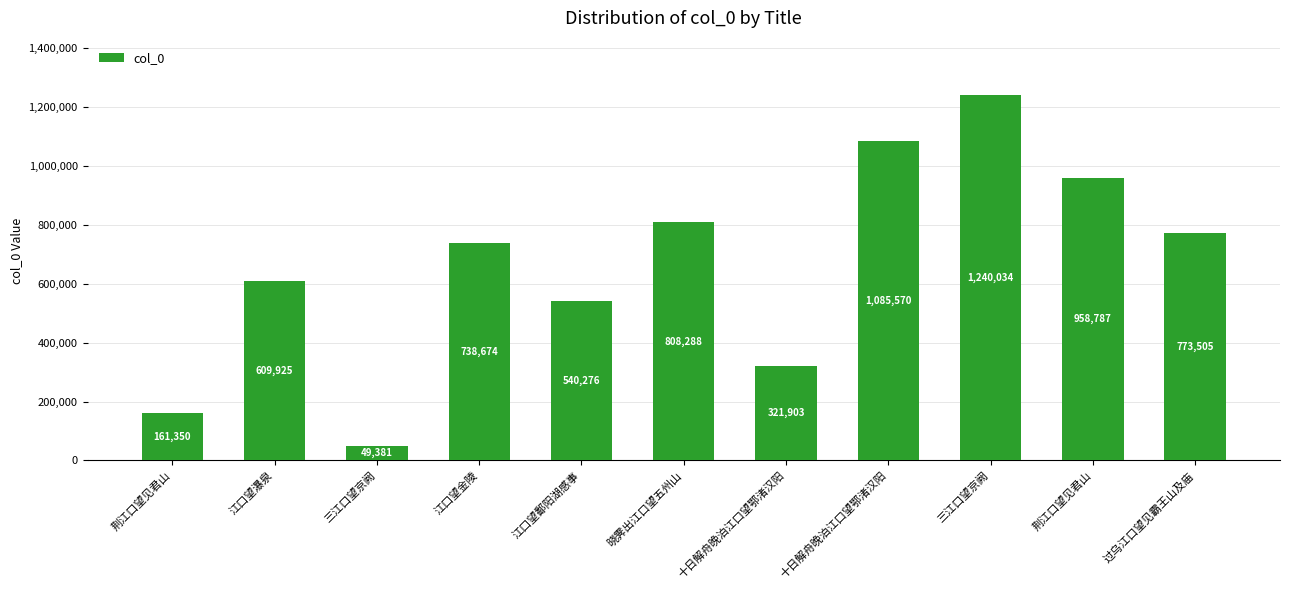

How many data points are less than 738674?

5